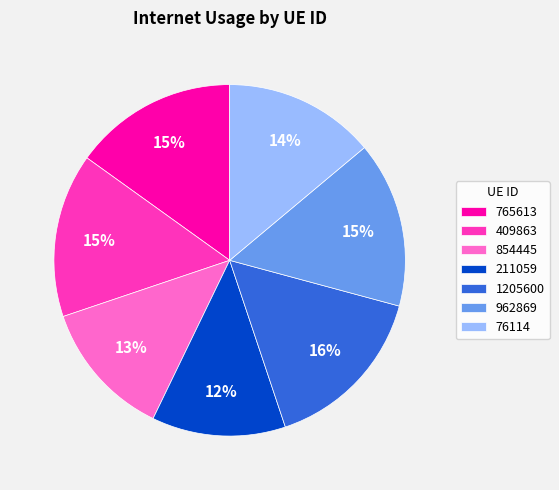

Is it true that 76114 is 7% of the pie?

False